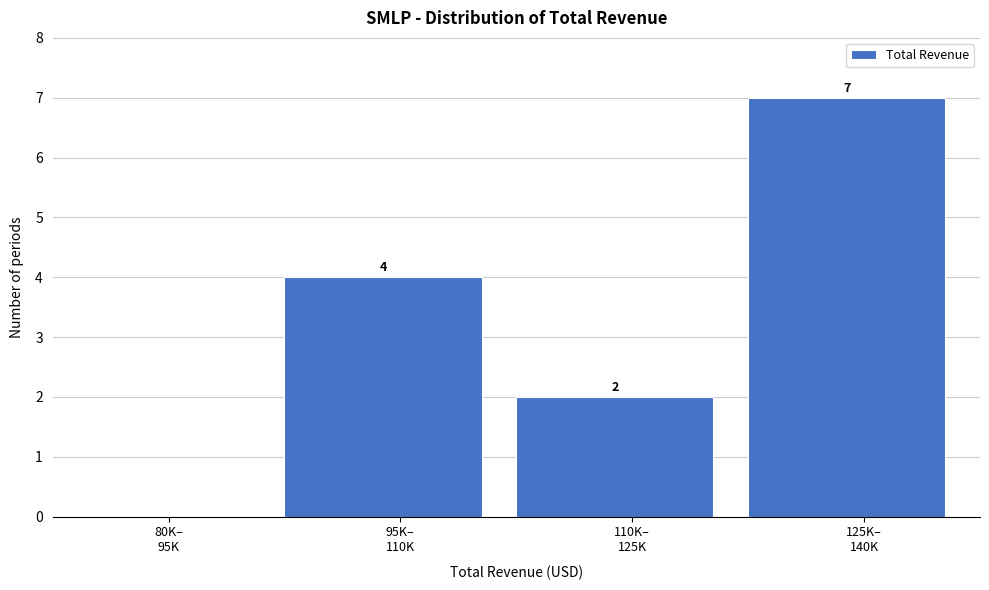

What is the greatest value displayed?

7